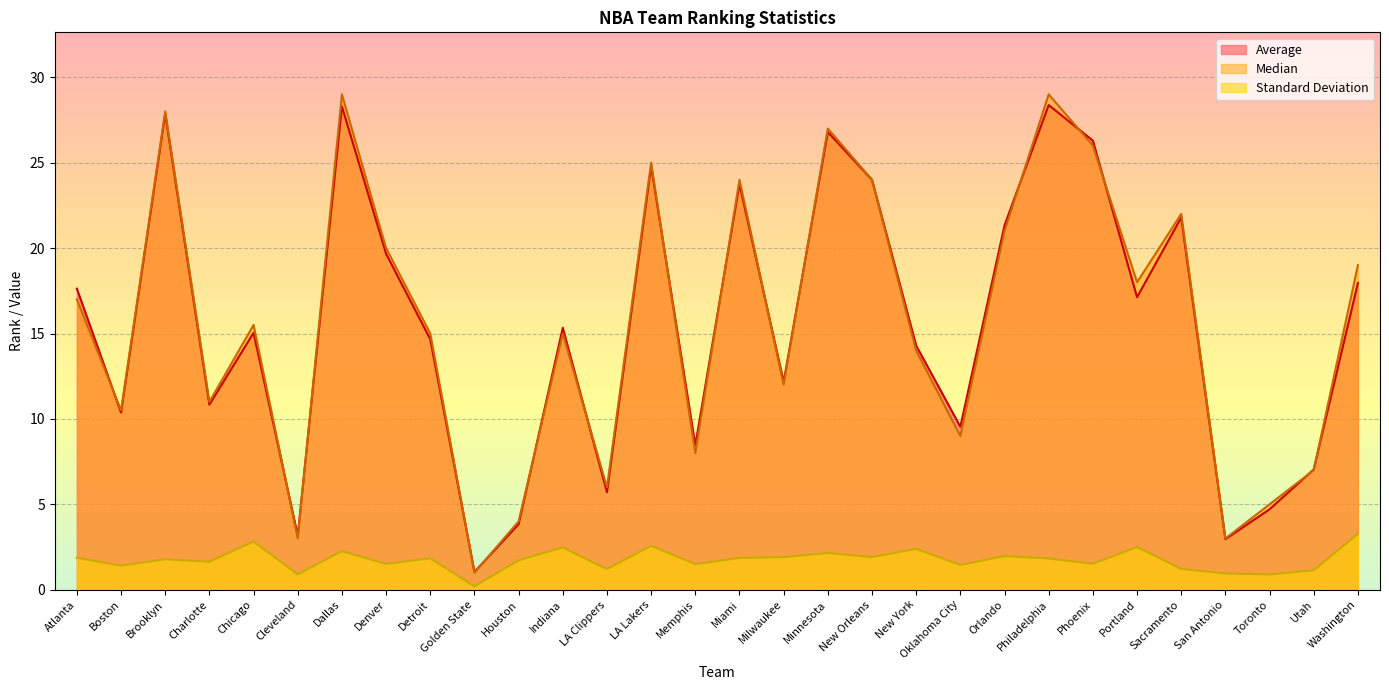

What position from the right is Miami?

15